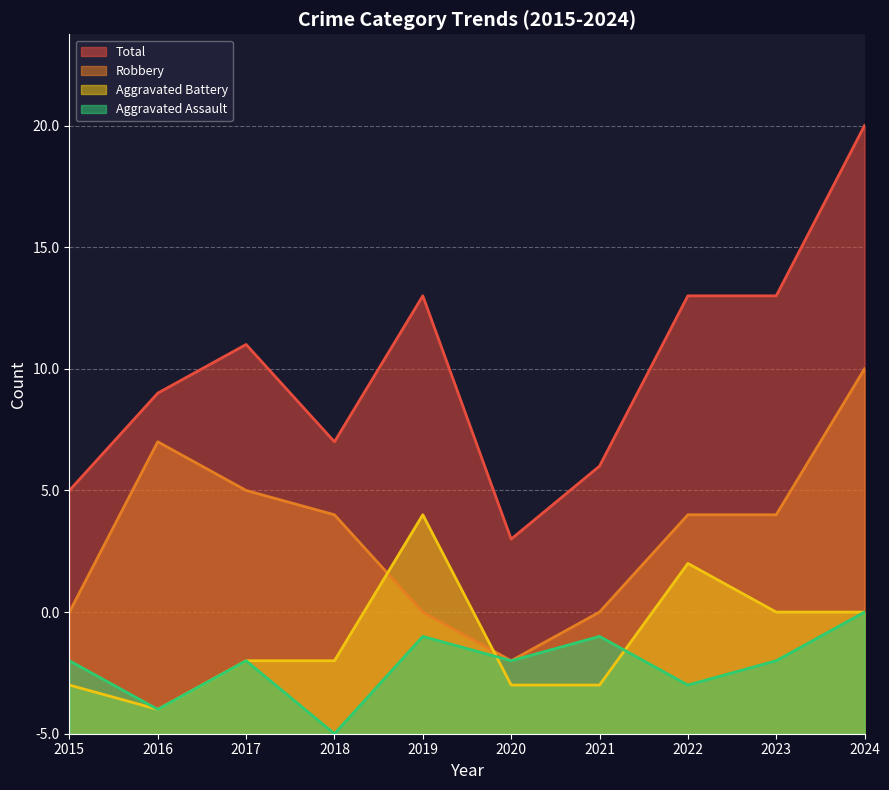

True or false: Robbery has a value of 5 at 2020.

False